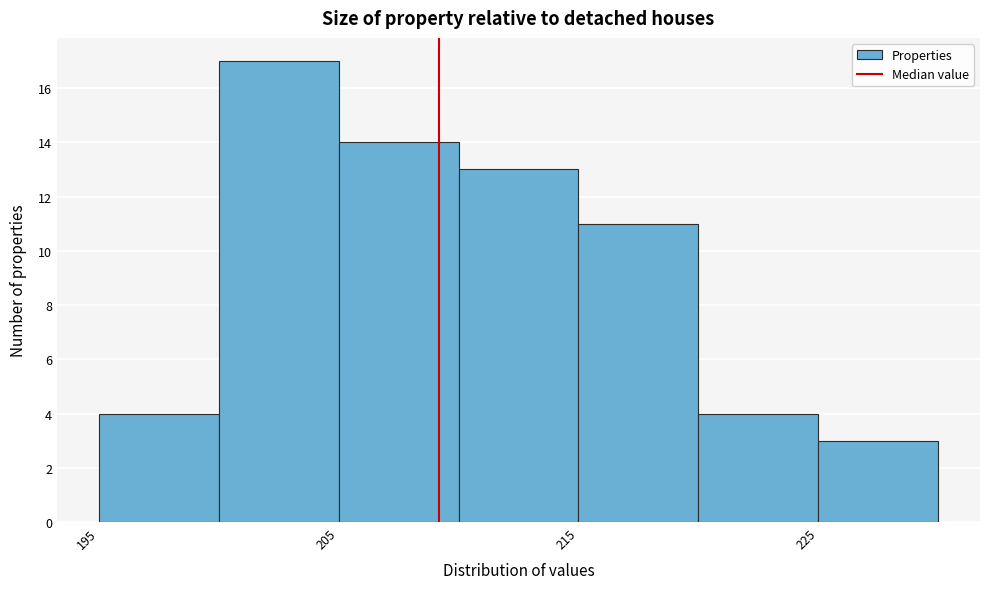

What is the height of the bar covering 225 to 230 on the x-axis? The values are not printed on the chart, so give them approximately, as read against the axis.

3